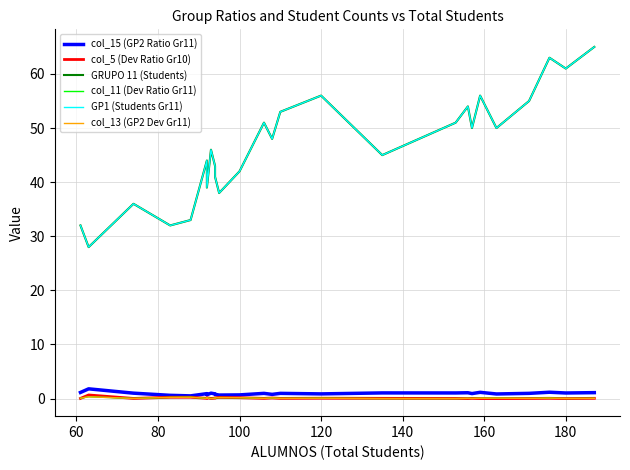

How many data points does each series have?

26